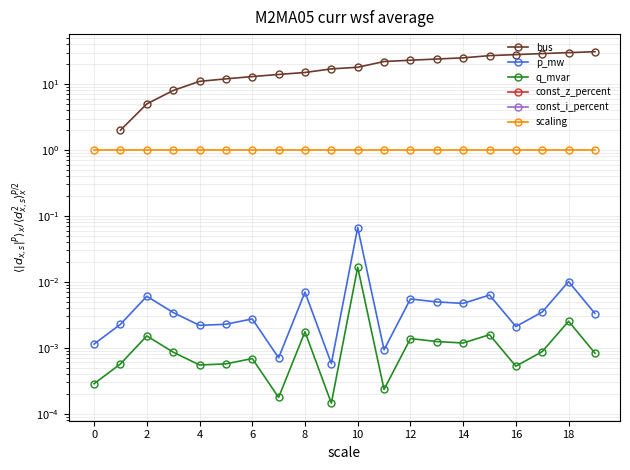

True or false: const_z_percent and scaling intersect in this chart.

False